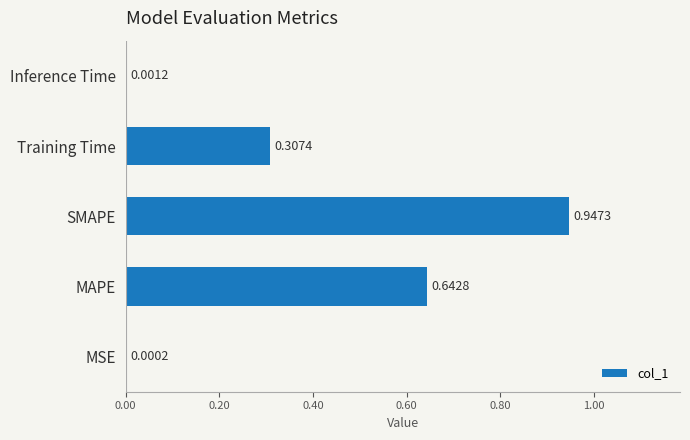

What is the change in value from MAPE to SMAPE?

+0.3